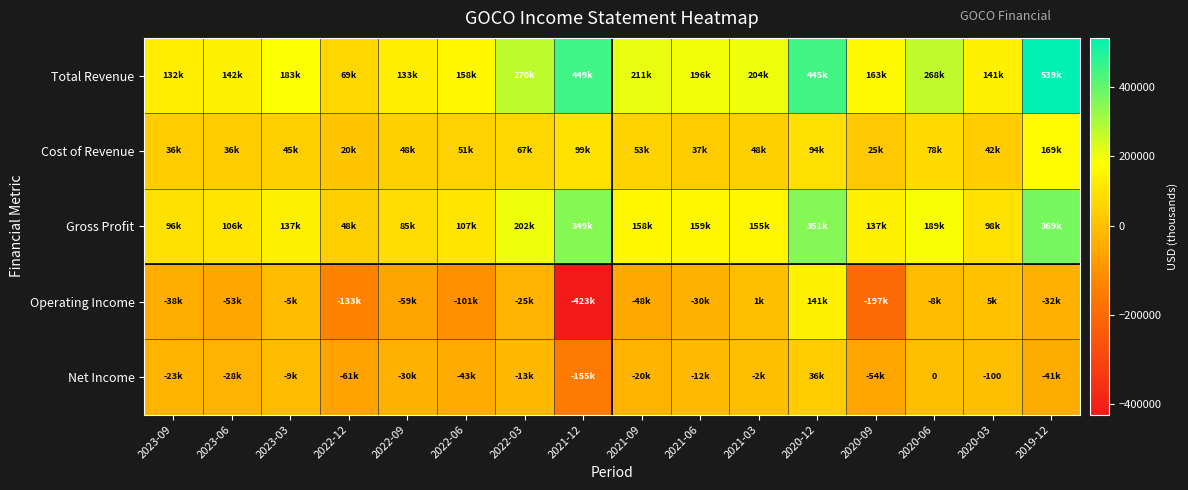

Is it true that Cost of Revenue equals 20600 at 2022-12?

True